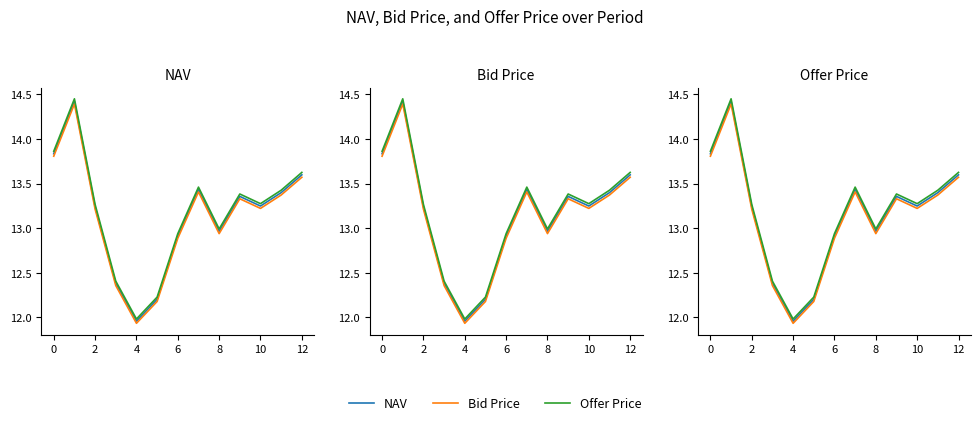

Which series has the widest spread of values?

Offer Price